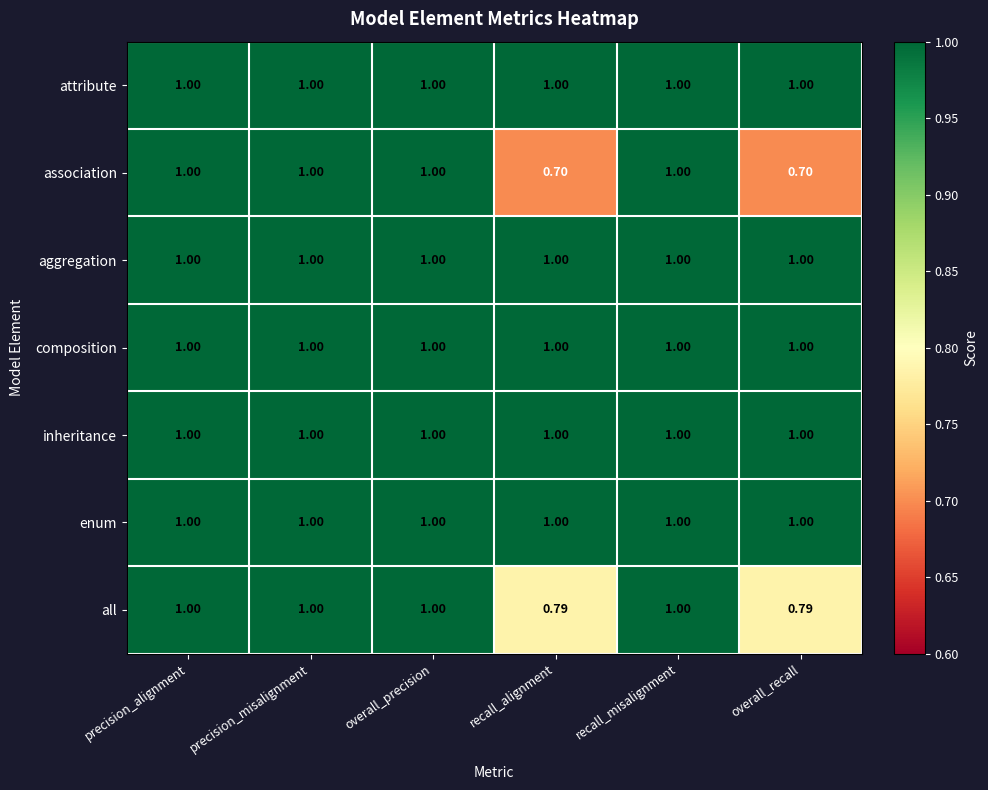

How many series are shown in this chart?

7